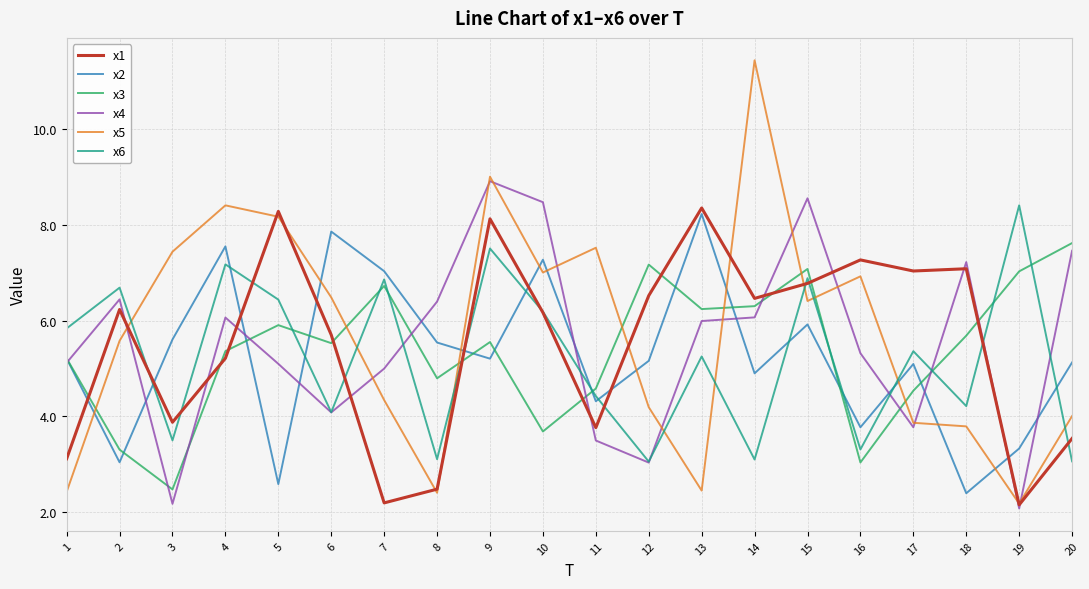

How many intersections are there between x3 and x5?

8